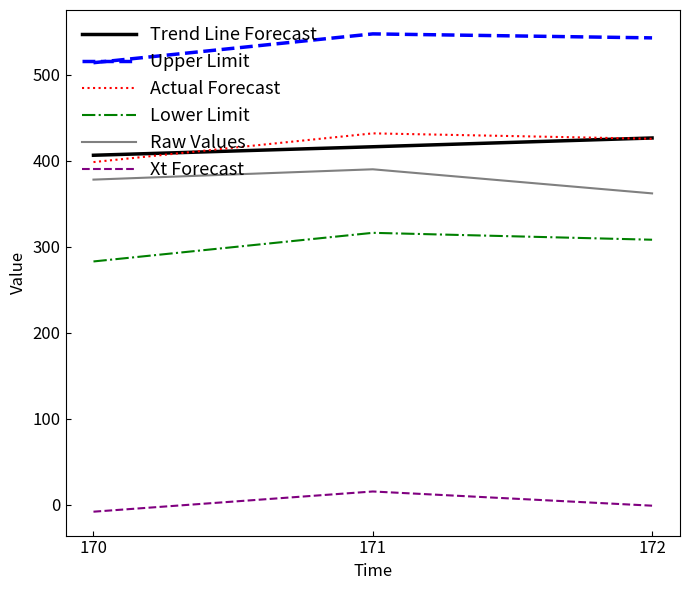

How many values in the Raw Values series are below 378?

1